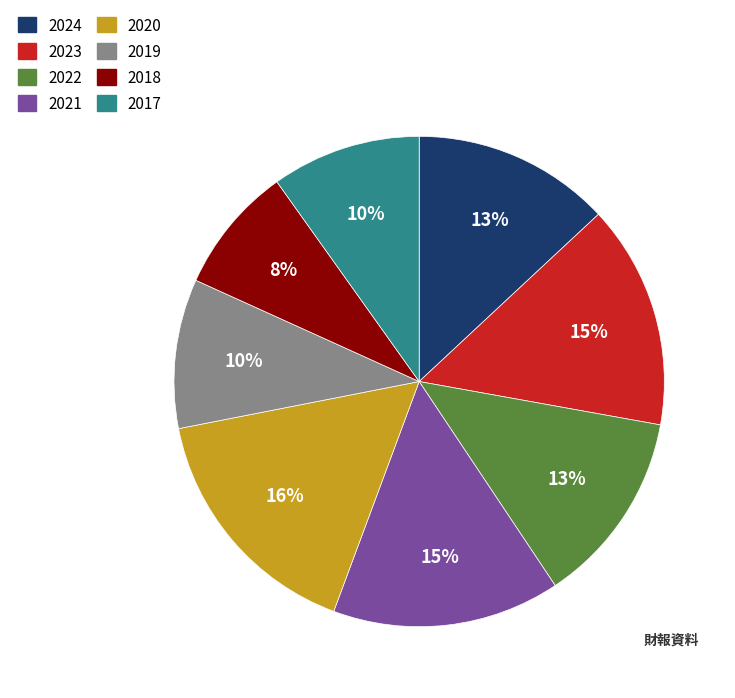

What is the ratio of the value at 2017 to the value at 2019?

1.0